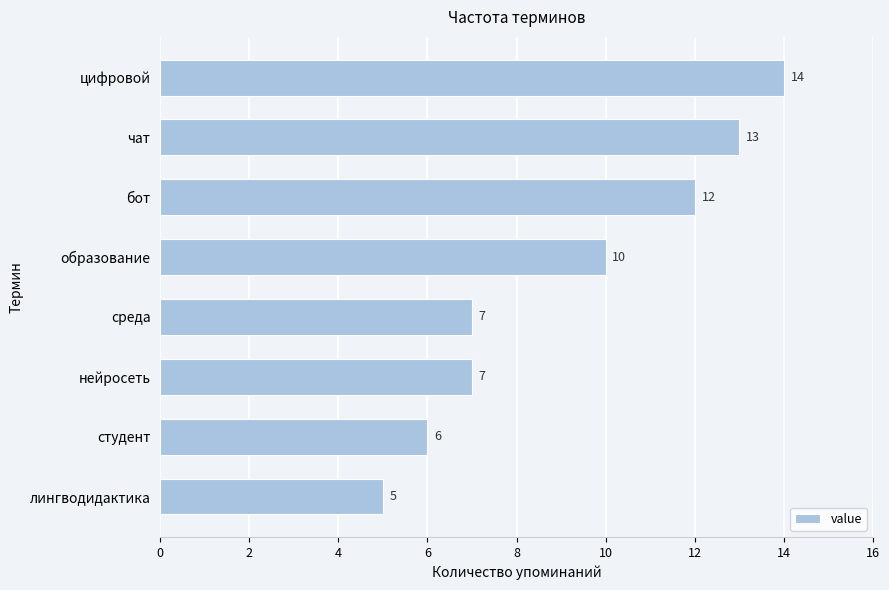

How many bars are there in total?

8